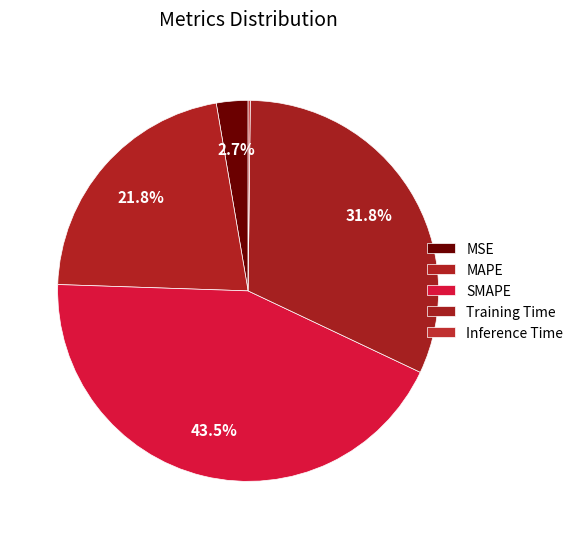

To the nearest percent, what percentage of the pie is Training Time?

32%